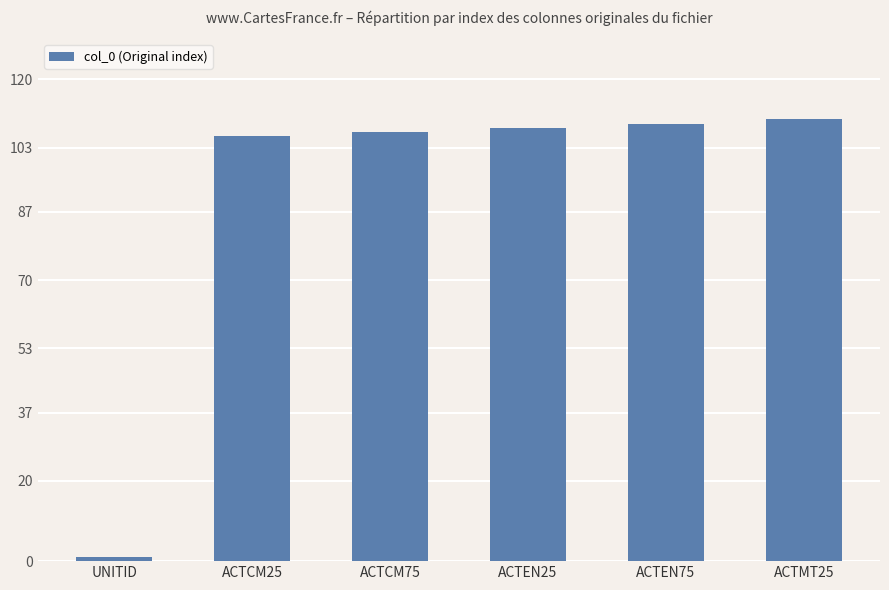

What is the greatest value displayed?

110